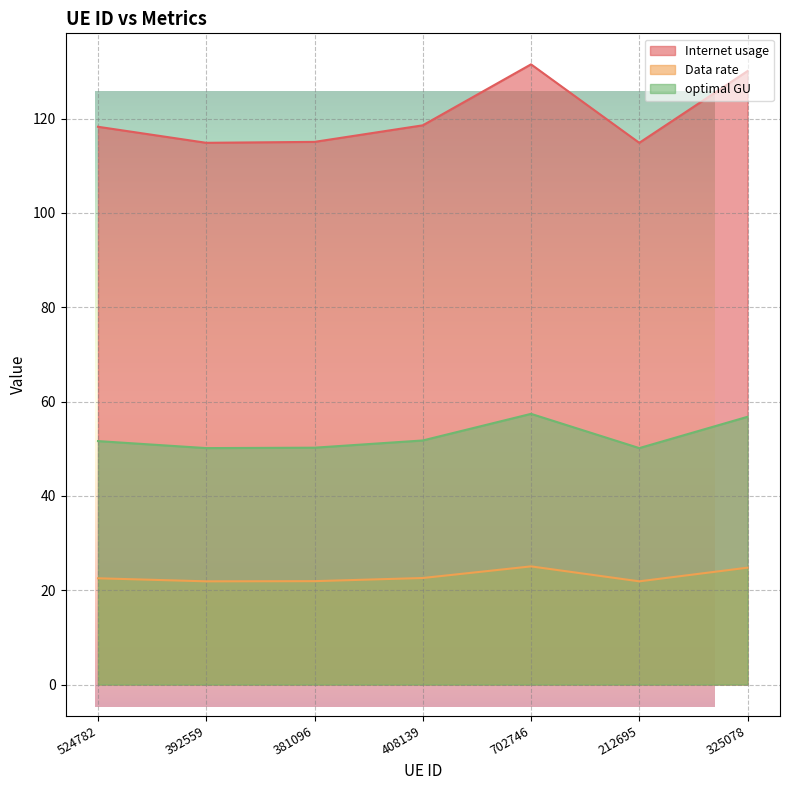

At which category is the sum across all series the highest?

702746